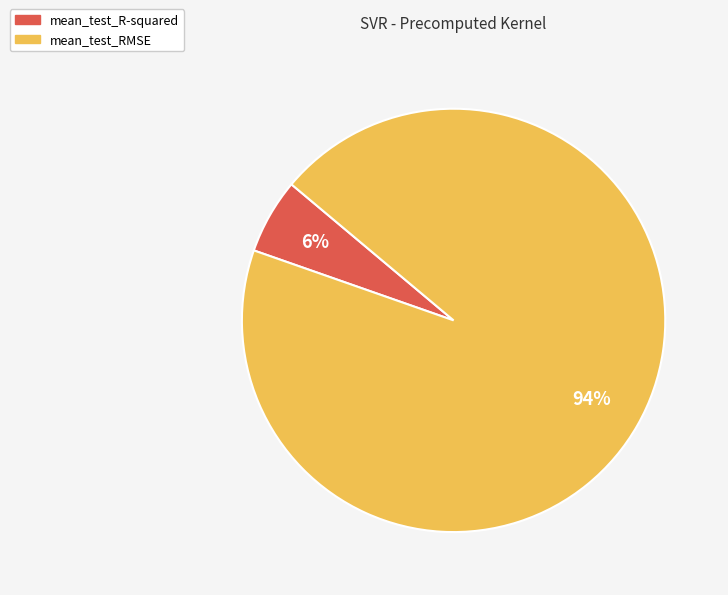

True or false: mean_test_RMSE accounts for 81% of the total.

False